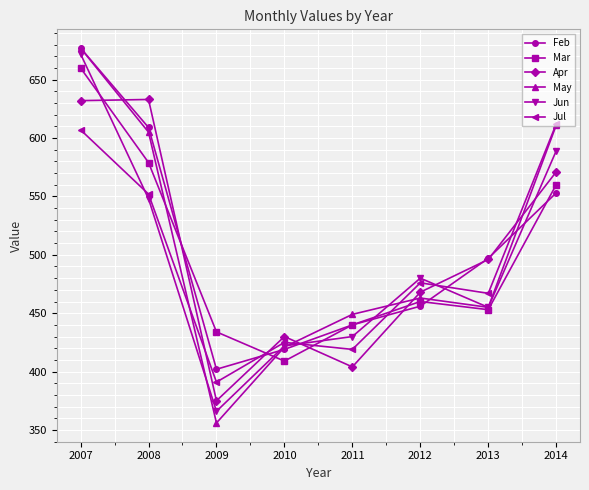

Which series has the widest spread of values?

May